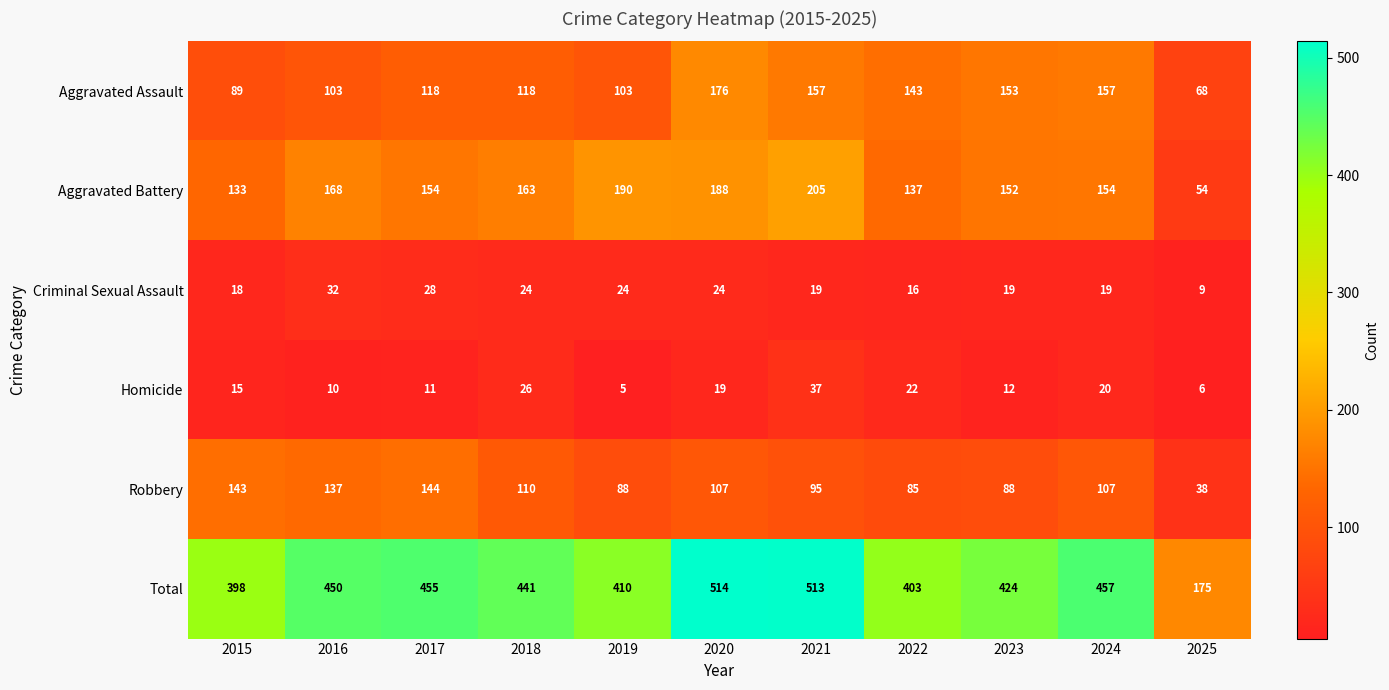

At how many categories does at least one series exceed 210?

10